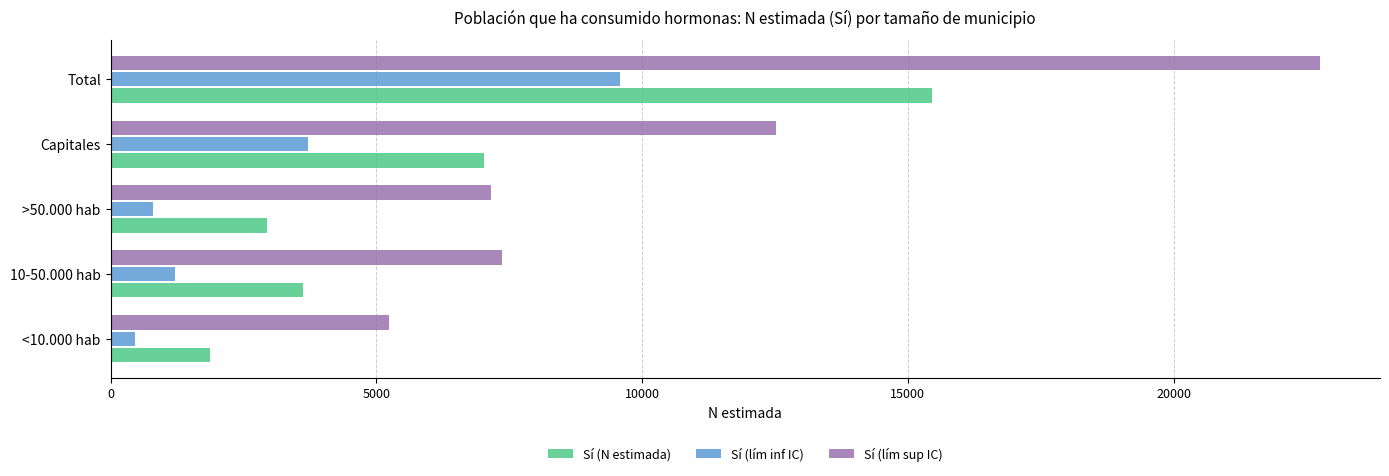

Which series has the largest range (max minus min)?

Sí (lím sup IC)